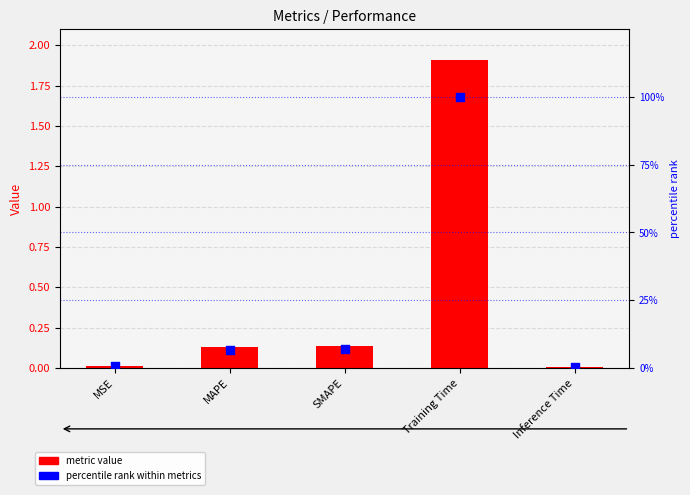

Which series has the largest total across all categories?

percentile rank within metrics